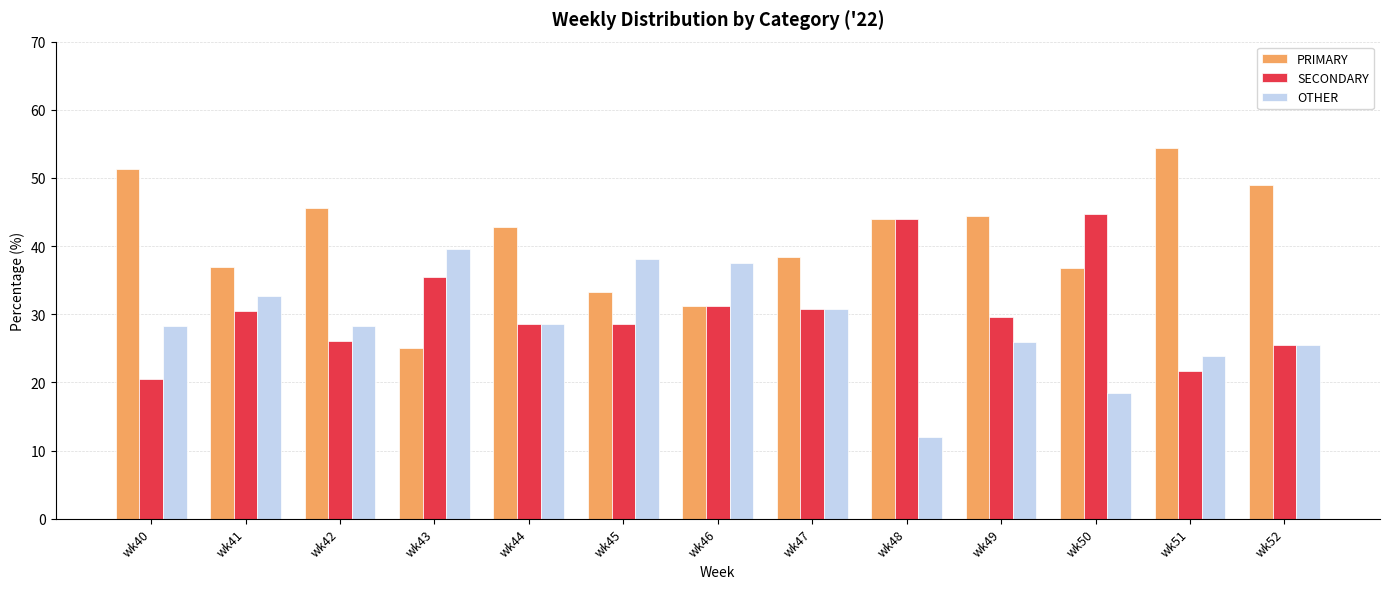

Count the number of categories in the chart.

13